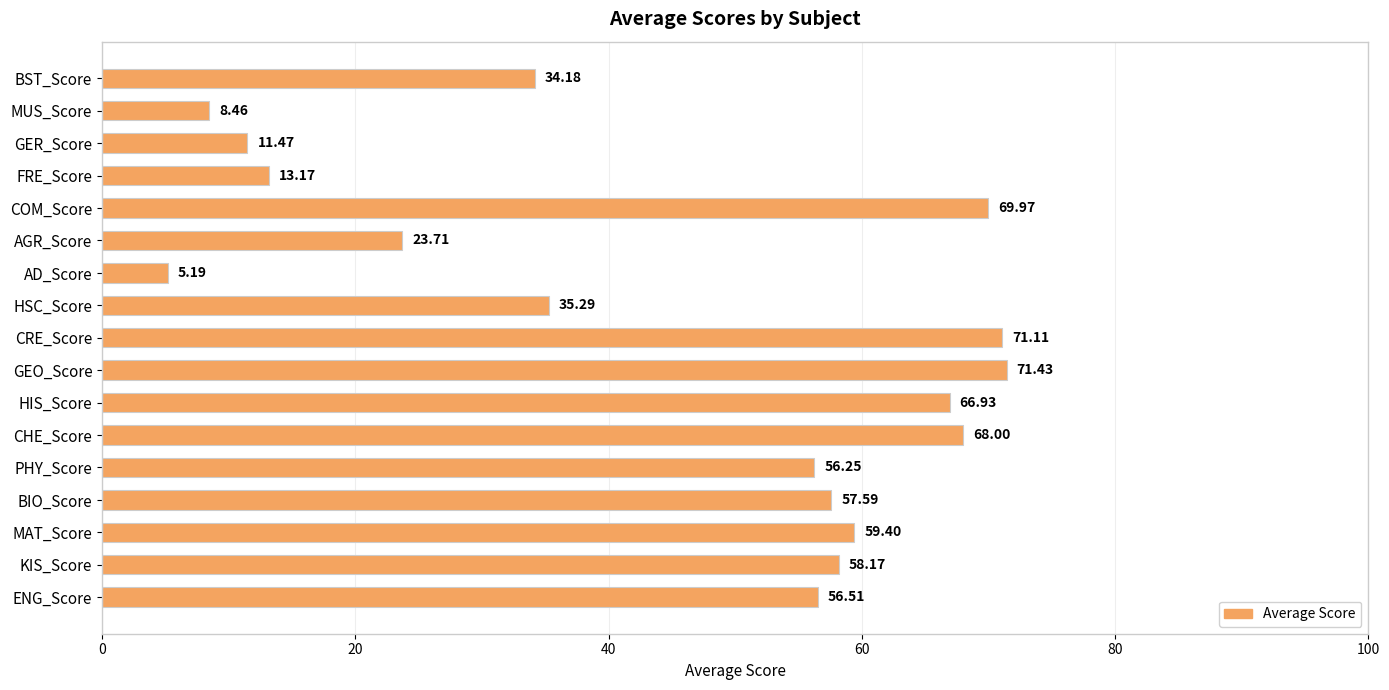

How many distinct data groups are displayed?

1